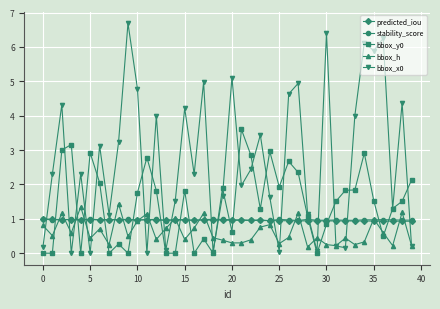

Which series has the largest total across all categories?

bbox_x0